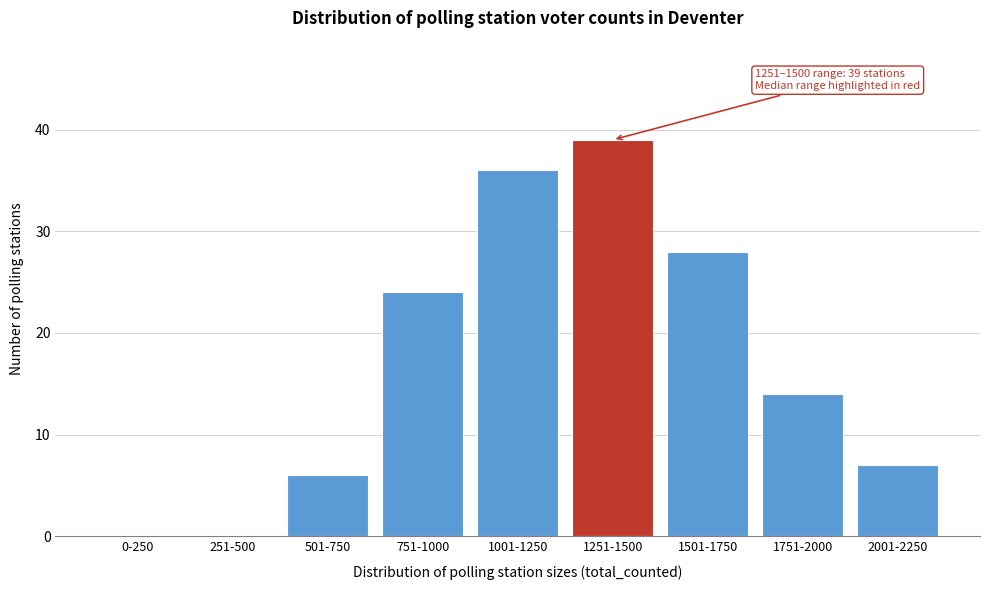

Reading left to right, what are all the values shown in this chart?

0-250=0	251-500=0	501-750=6	751-1000=24	1001-1250=36	1251-1500=39	1501-1750=28	1751-2000=14	2001-2250=7